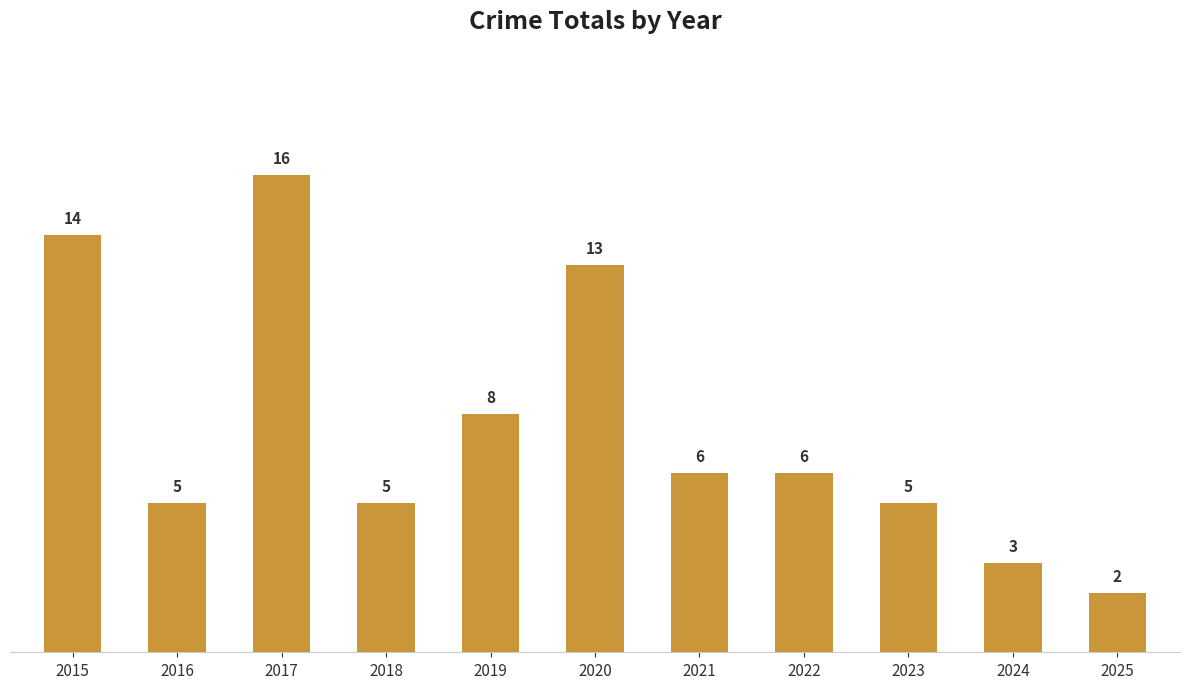

What is the change in value from 2018 to 2024?

-2